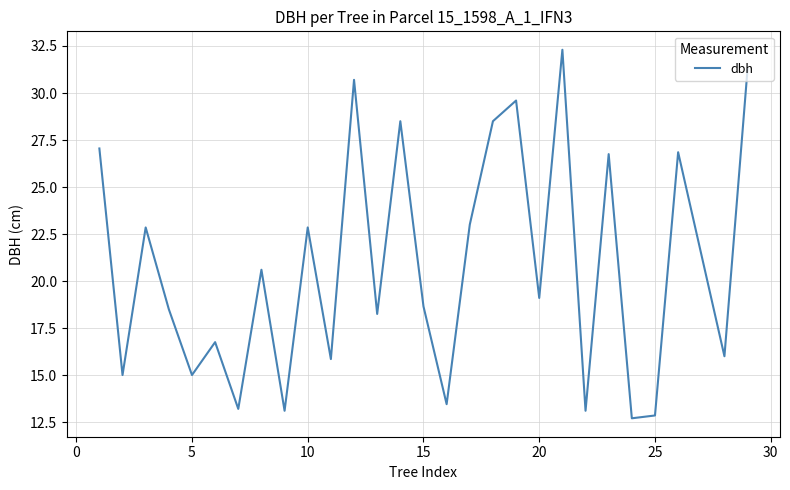

What is the difference between the maximum and minimum values?

19.6